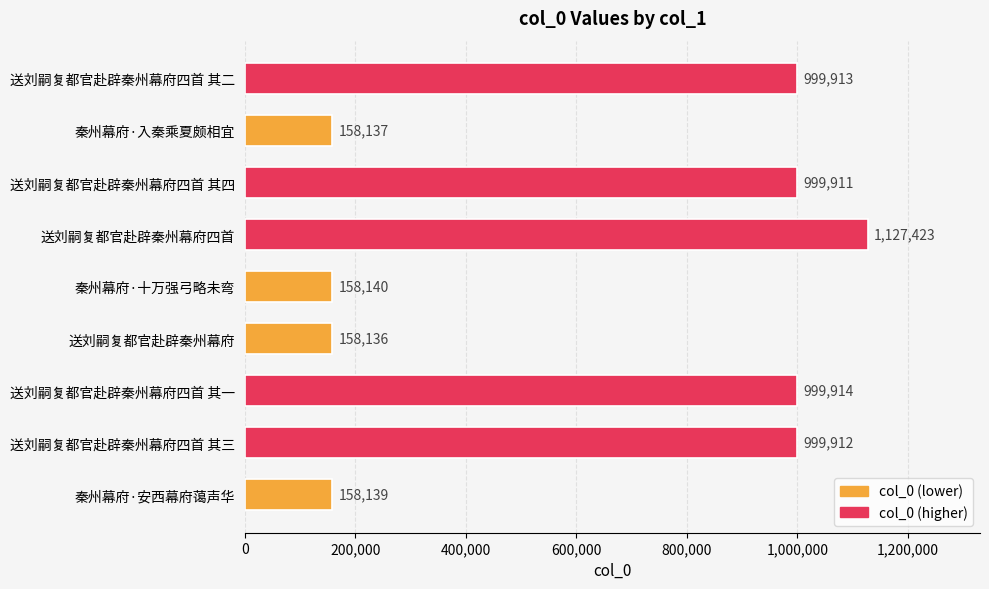

What position from the bottom is 送刘嗣复都官赴辟秦州幕府?

4